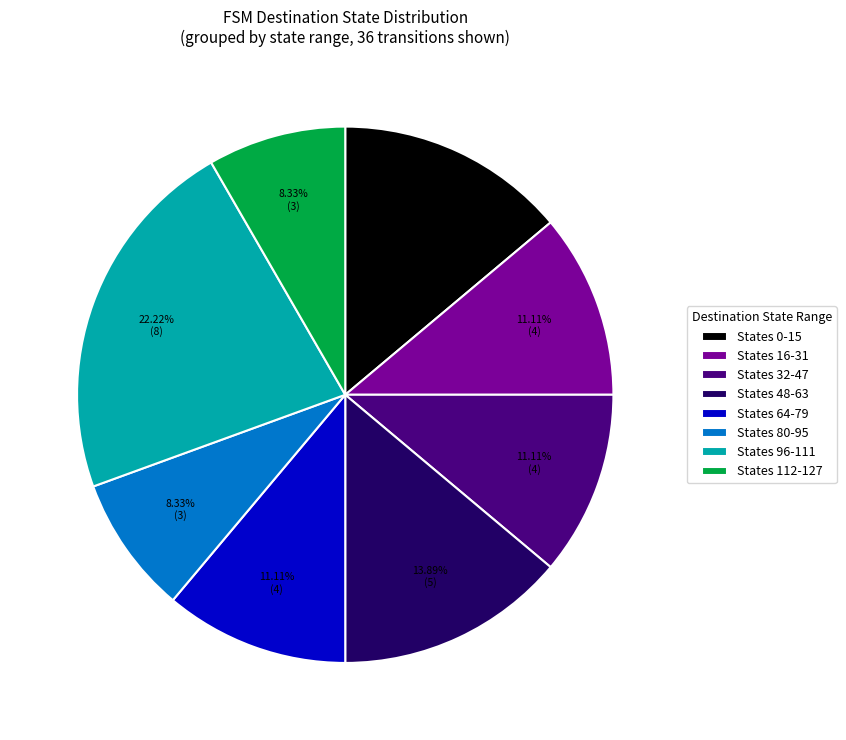

What is the largest slice in the pie chart?

States 96-111